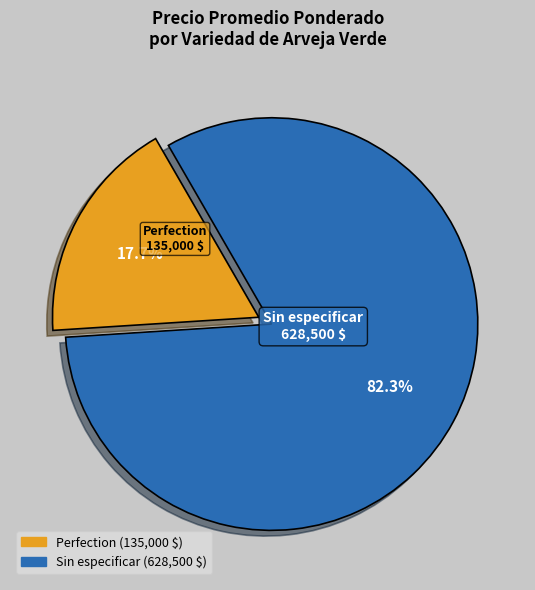

Rank the categories by value from highest to lowest.

Sin especificar, Perfection